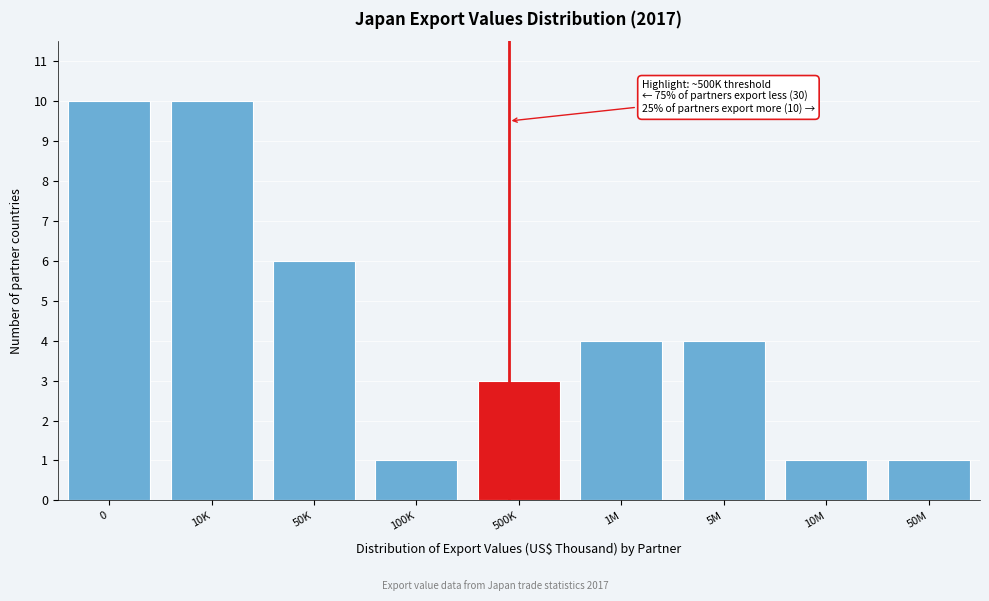

Reading right to left, extract all data points from this chart.

1	1	4	4	3	1	6	10	10